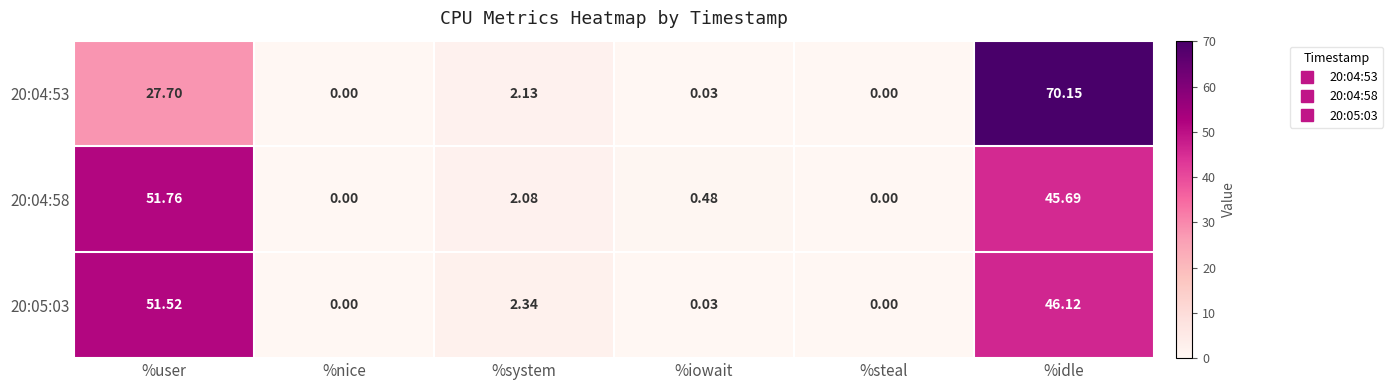

Where is 20:05:03 nearest to the value 25?

%idle